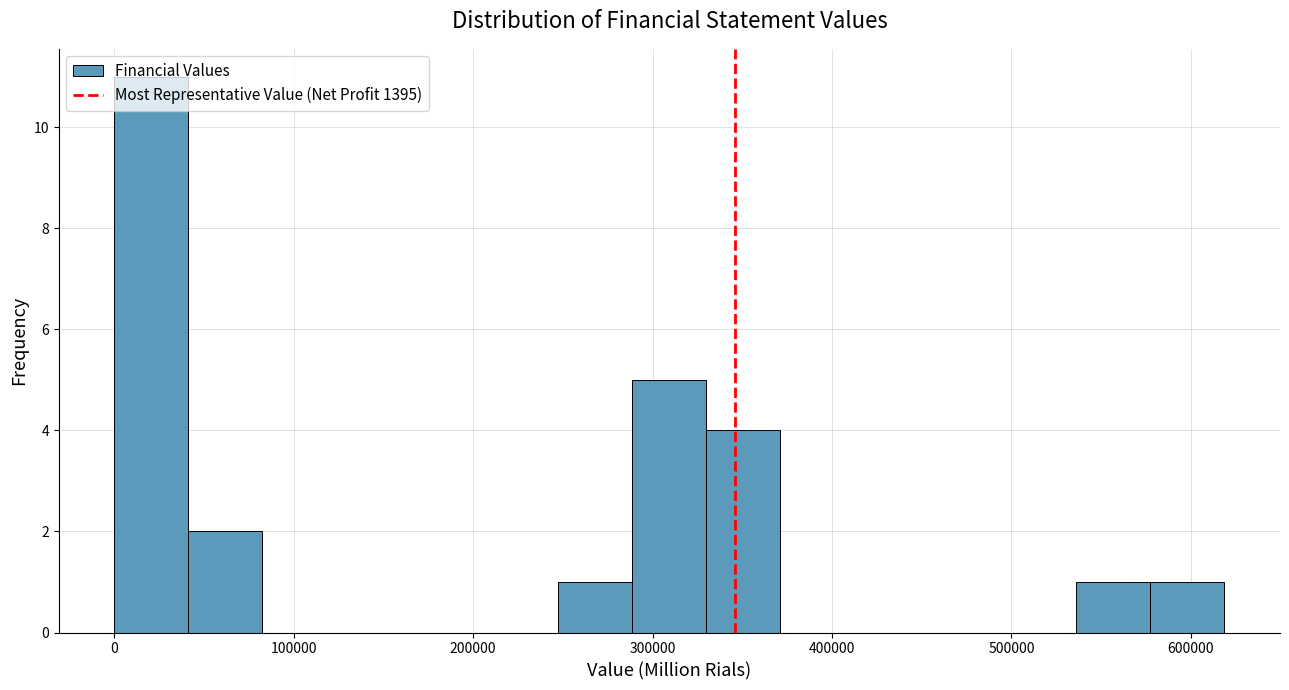

Reading left to right, list every bar in this chart as the range it spans on the x-axis followed by its height. Neither the bar edges nor the heights are printed on the chart, so give them approximately, as read against the axes.

0 to 40000: 11
40000 to 80000: 2
80000 to 120000: 0
120000 to 170000: 0
170000 to 210000: 0
210000 to 250000: 0
250000 to 290000: 1
290000 to 330000: 5
330000 to 370000: 4
370000 to 410000: 0
410000 to 450000: 0
450000 to 490000: 0
490000 to 540000: 0
540000 to 580000: 1
580000 to 620000: 1